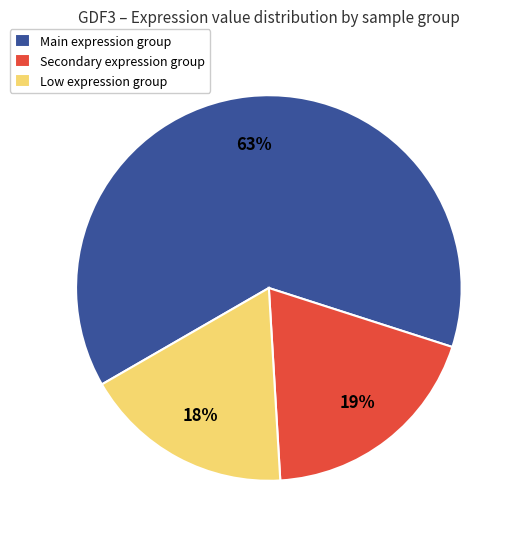

To the nearest percent, what percentage of the pie is Main expression group?

63%